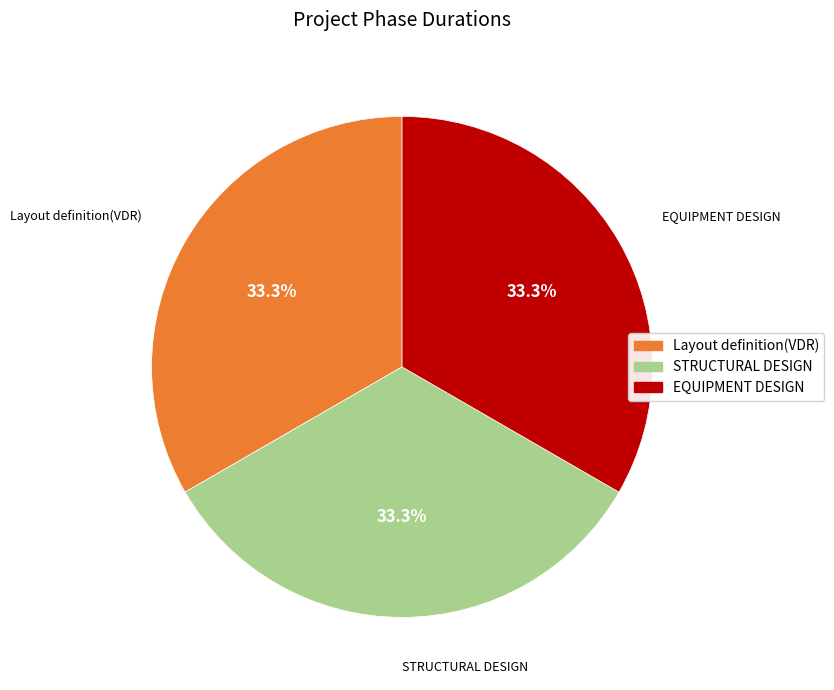

What is the ratio of the value at STRUCTURAL DESIGN to the value at EQUIPMENT DESIGN?

1.0